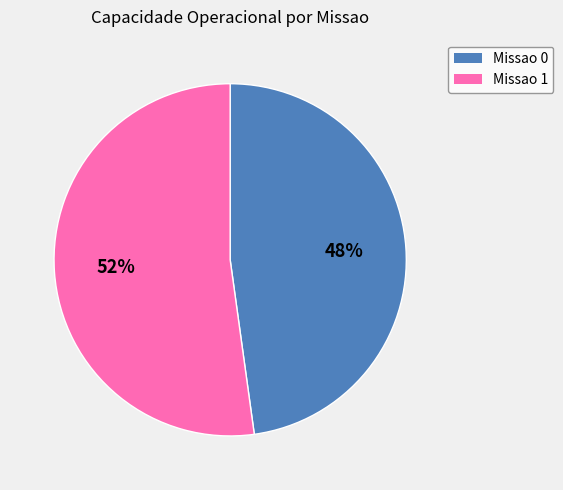

Count the number of slices in the pie.

2